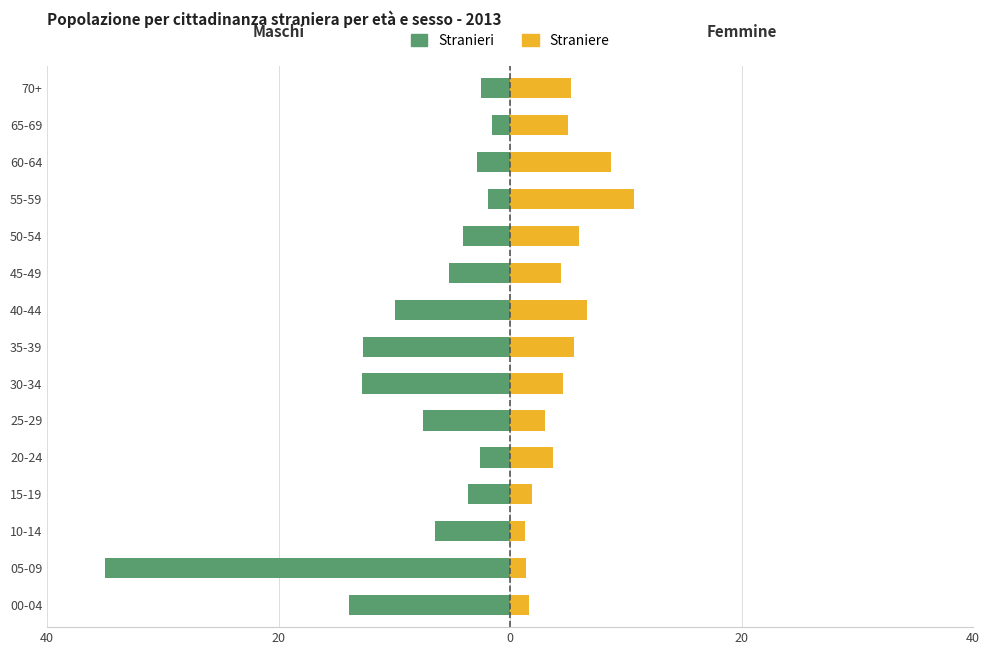

What is the difference between the maximum and minimum values in the Stranieri series?

33.4